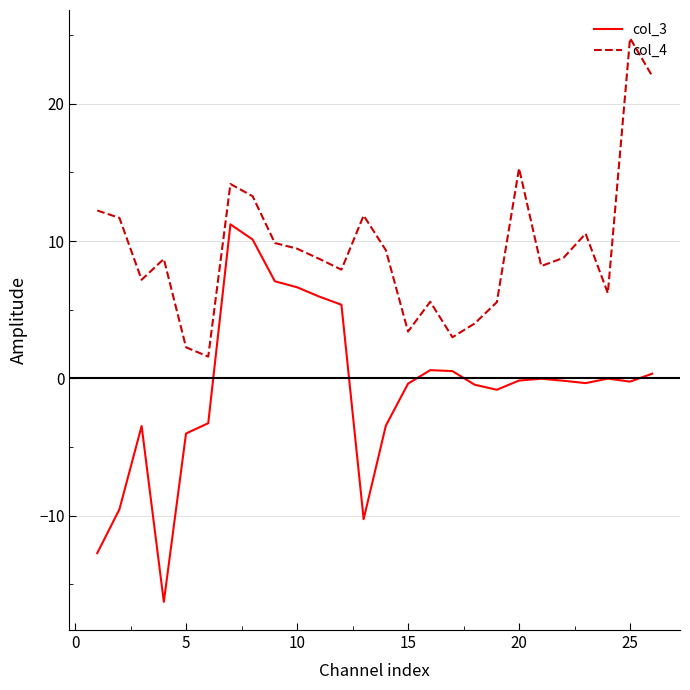

List the series in order of their overall mean, lowest first.

col_3, col_4